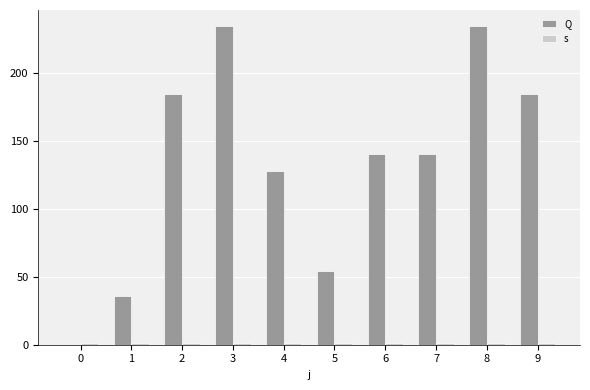

Count the number of data series in this chart.

2